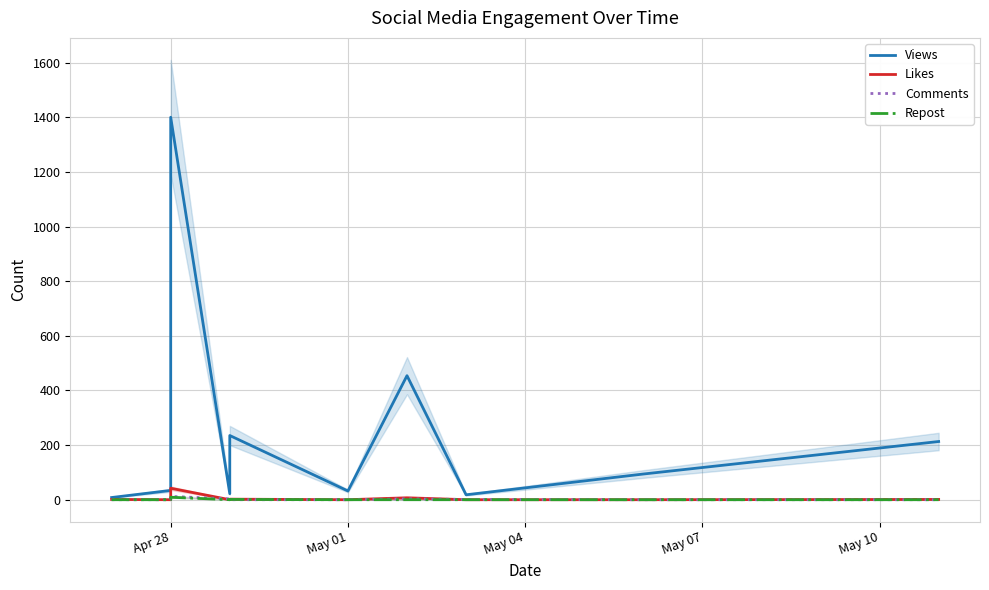

At how many categories does at least one series exceed 565?

1